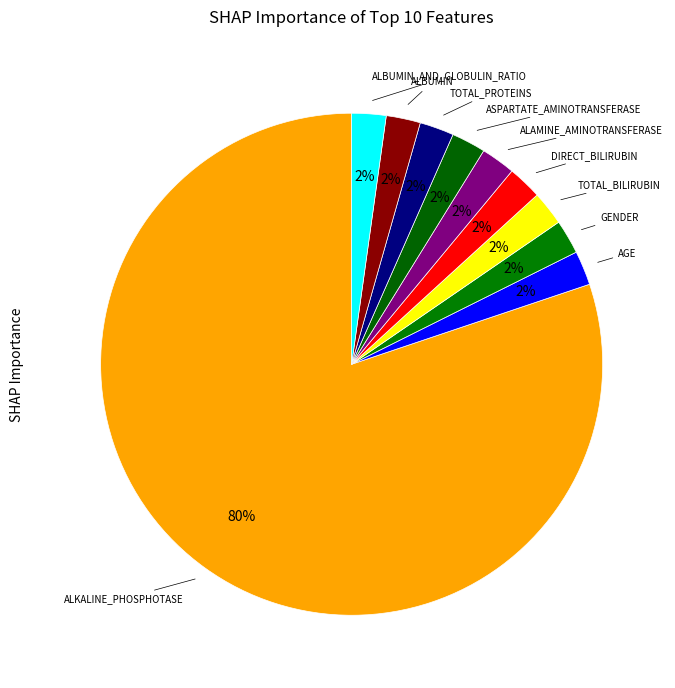

Count the number of slices in the pie.

10